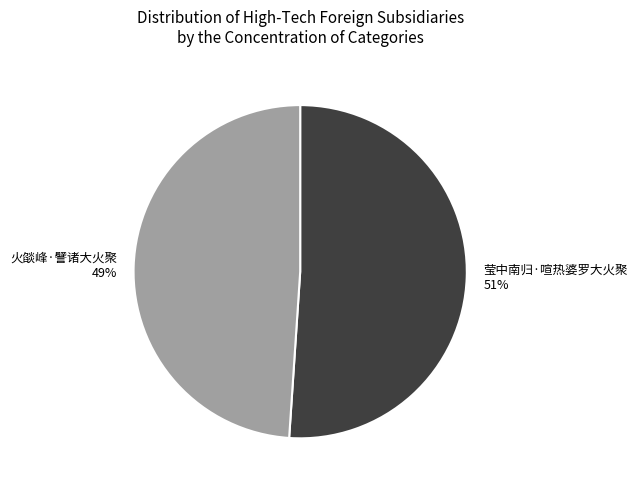

To the nearest percent, what percentage of the pie is 火燄峰·譬诸大火聚?

49%